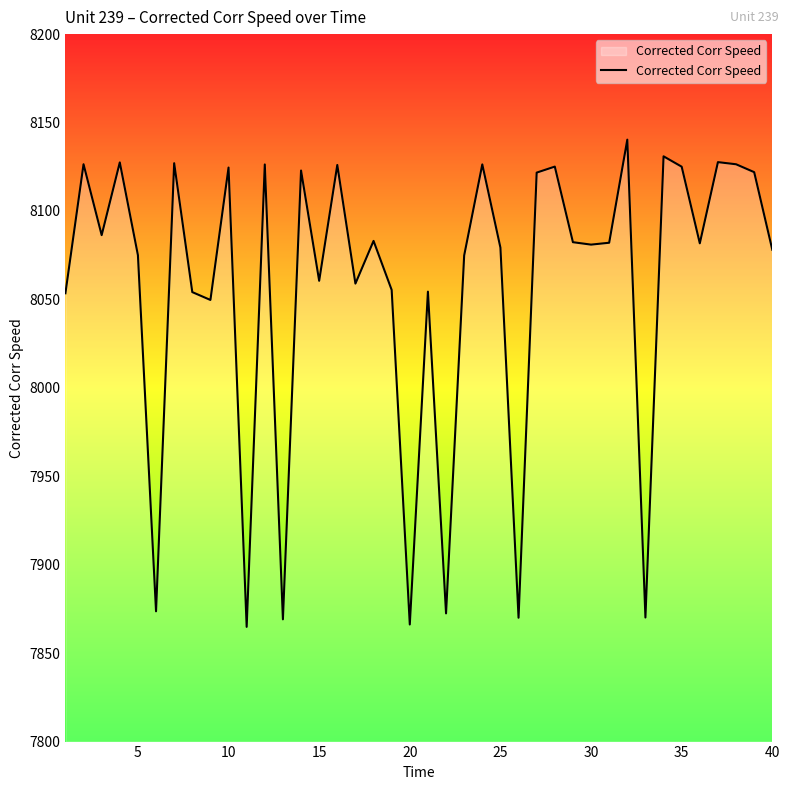

What is the difference between the maximum and minimum values?

275.5